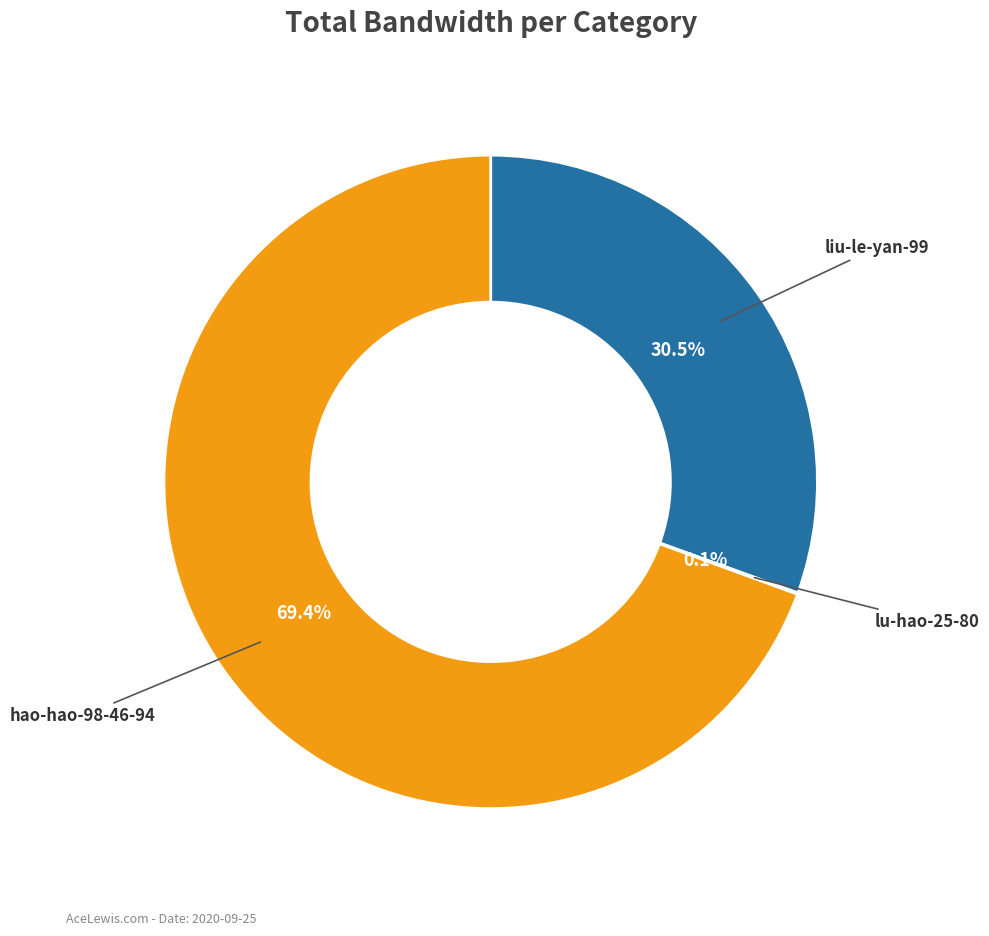

To the nearest percent, what portion does hao-hao-98-46-94 represent?

69%